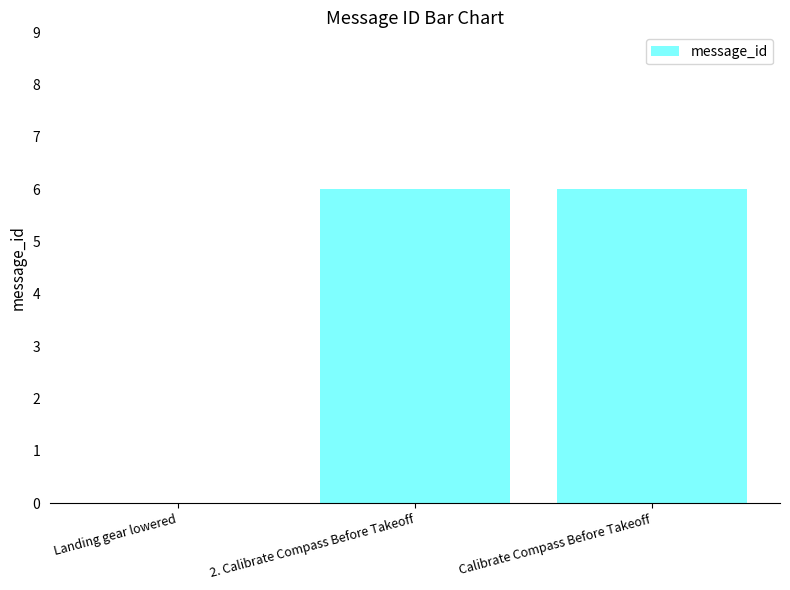

Reading left to right, list all the values displayed in this chart.

0	6	6